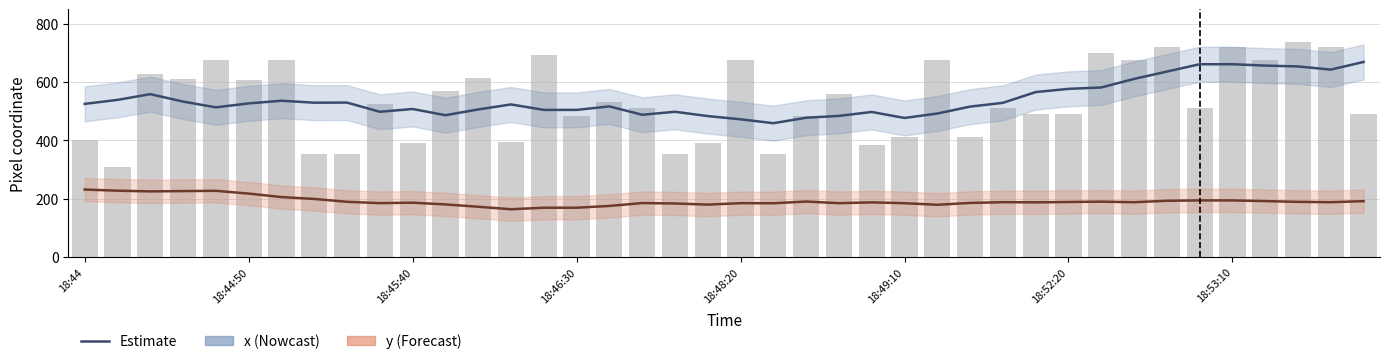

Rank the series at 18:53:10 from lowest to highest value.

y (Estimate), x (Estimate), x (raw)